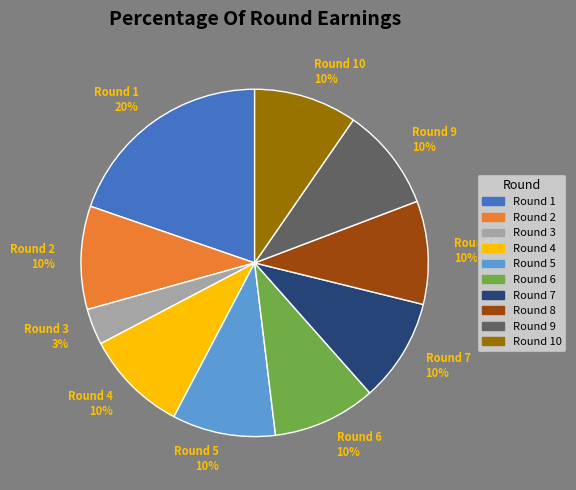

What is the largest slice in the pie chart?

Round 1 20%